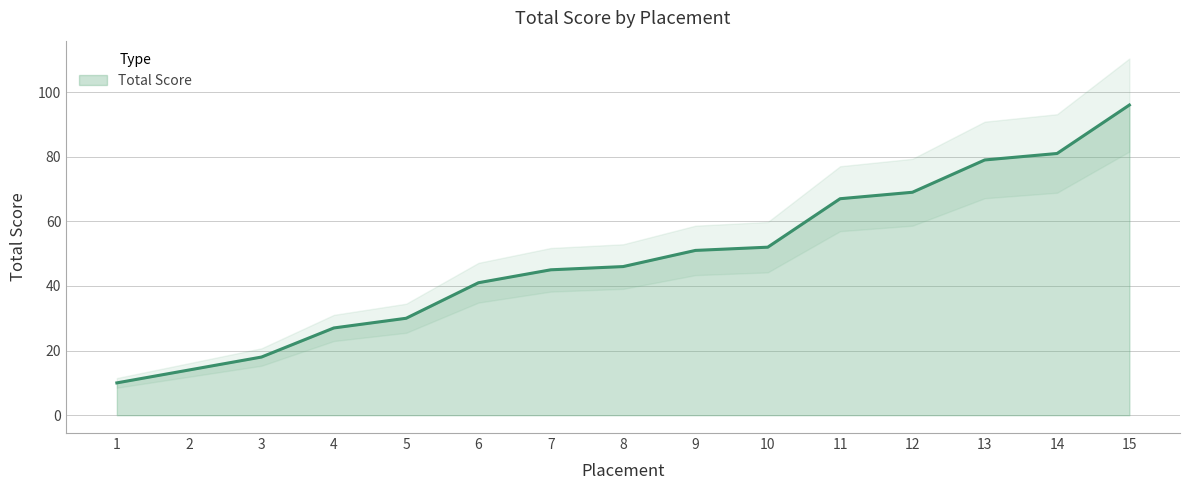

Rank the categories by value from lowest to highest.

1, 2, 3, 4, 5, 6, 7, 8, 9, 10, 11, 12, 13, 14, 15